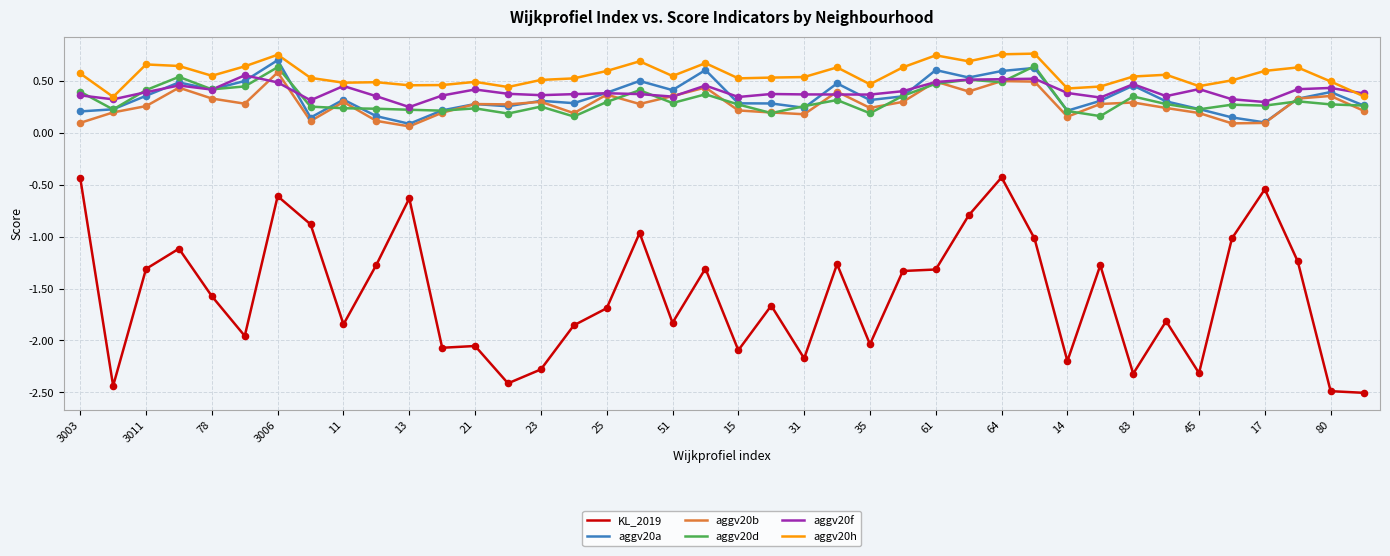

True or false: aggv20b and aggv20h intersect in this chart.

False